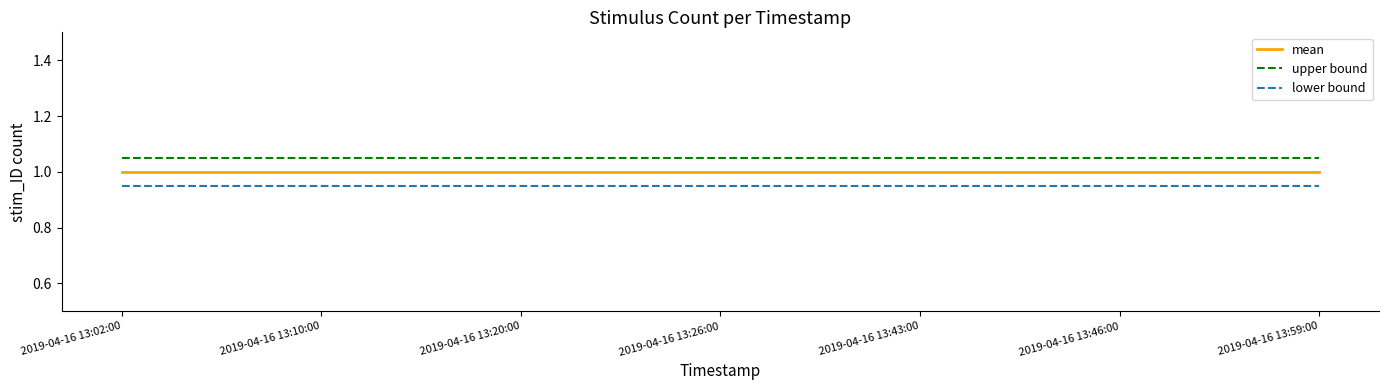

What position from the left is 2019-04-16 13:02:00?

1